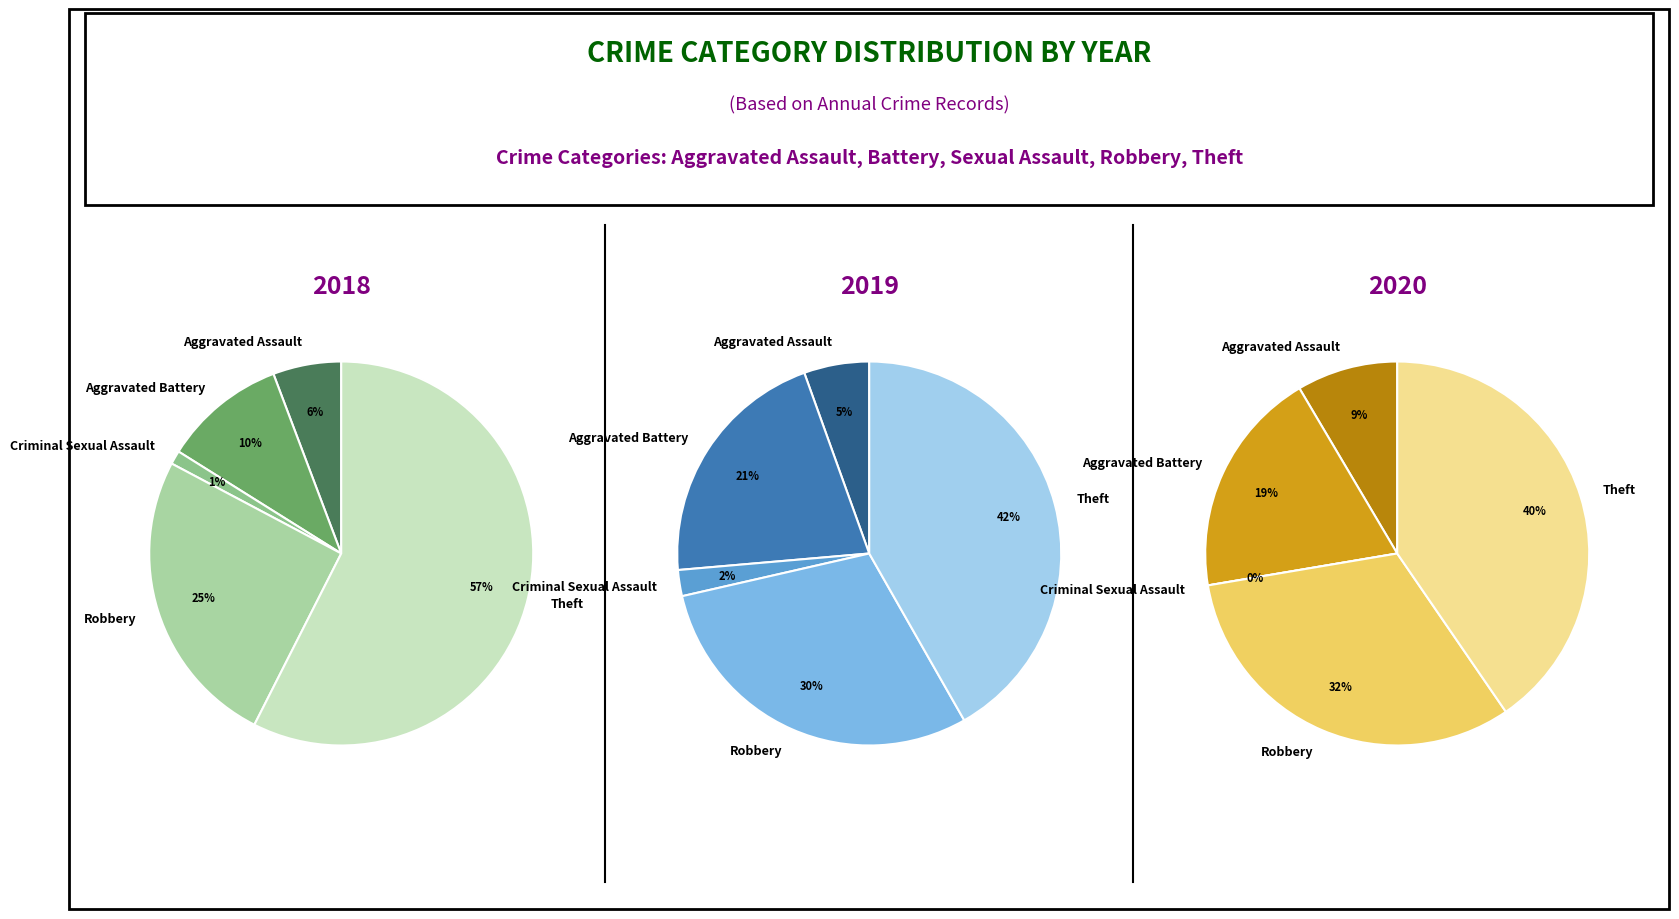

Rank the categories by value from lowest to highest.

Criminal Sexual Assault, Aggravated Assault, Aggravated Battery, Robbery, Theft